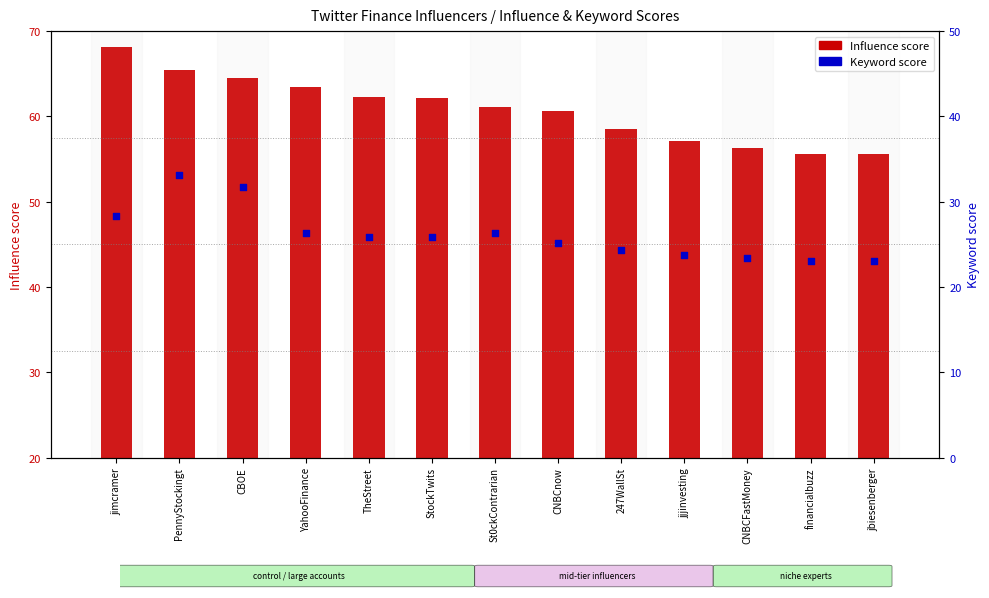

Which series has the widest spread of Y values?

Influence score